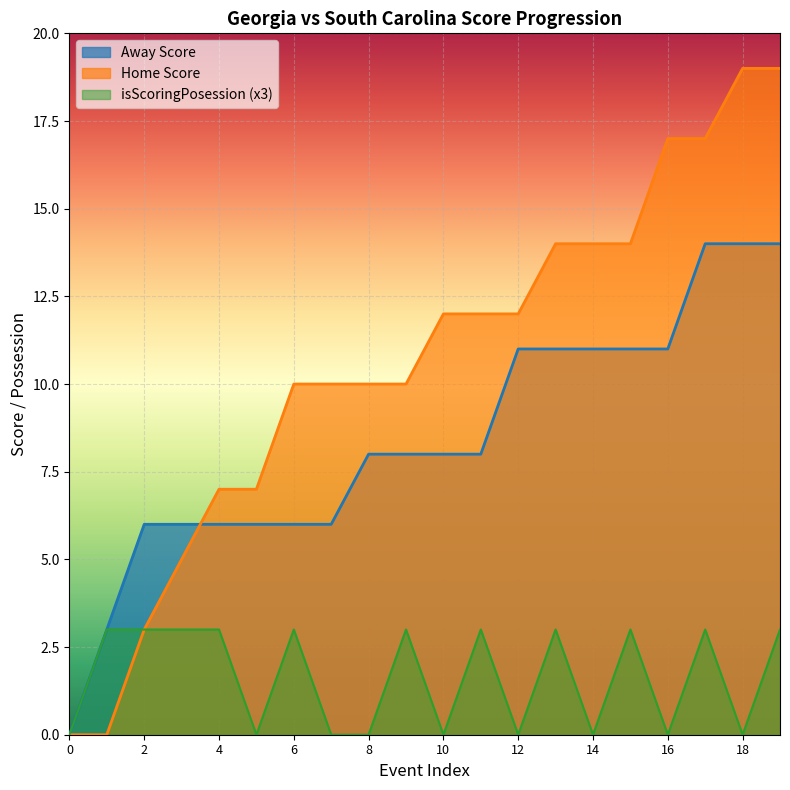

True or false: Home Score has more than 1 interior local peaks.

False